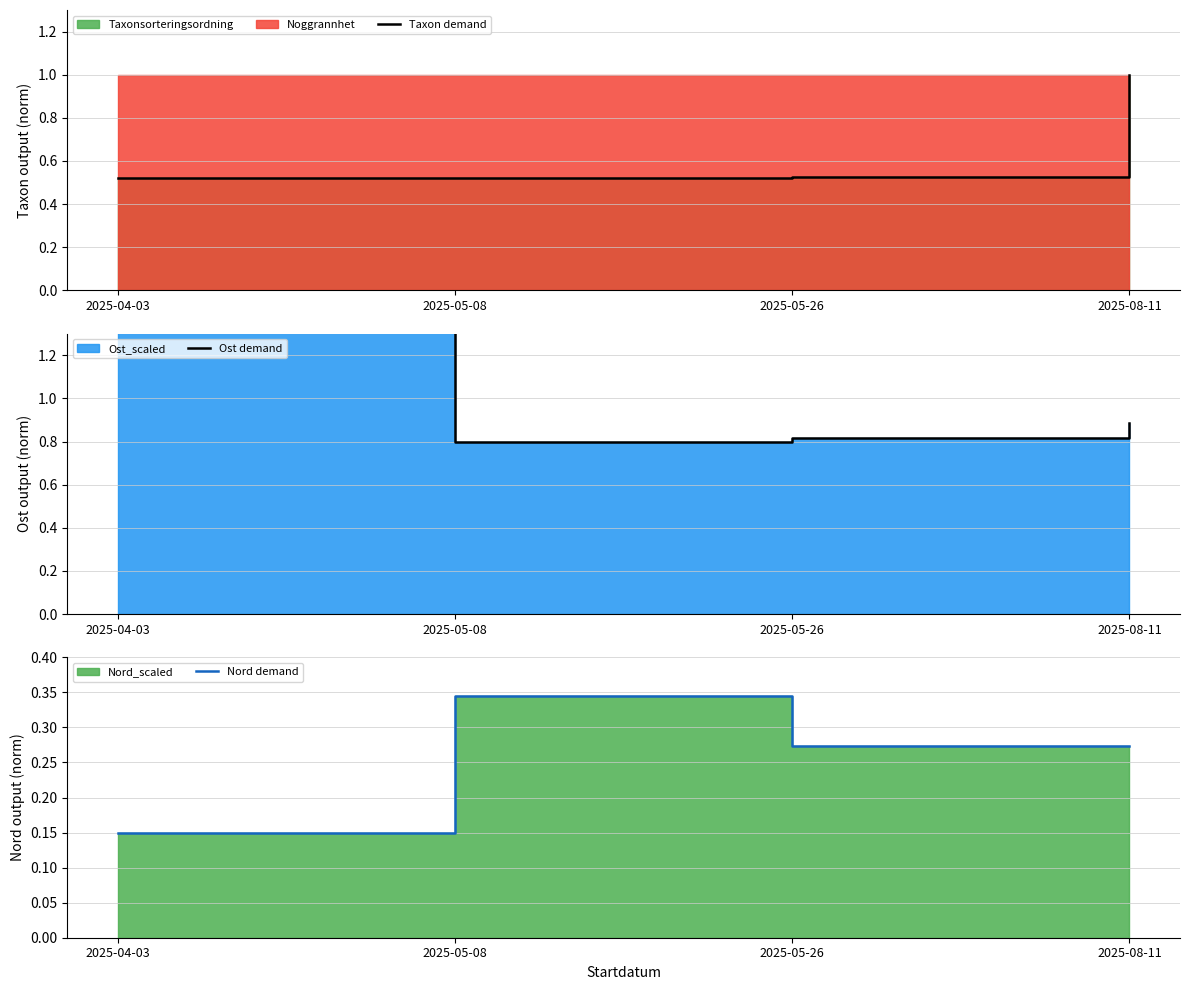

How many interior local valleys does the Ost demand series have?

1